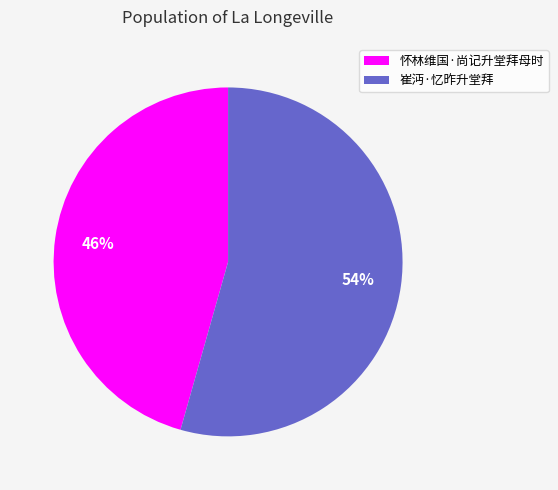

How many segments does this pie chart have?

2